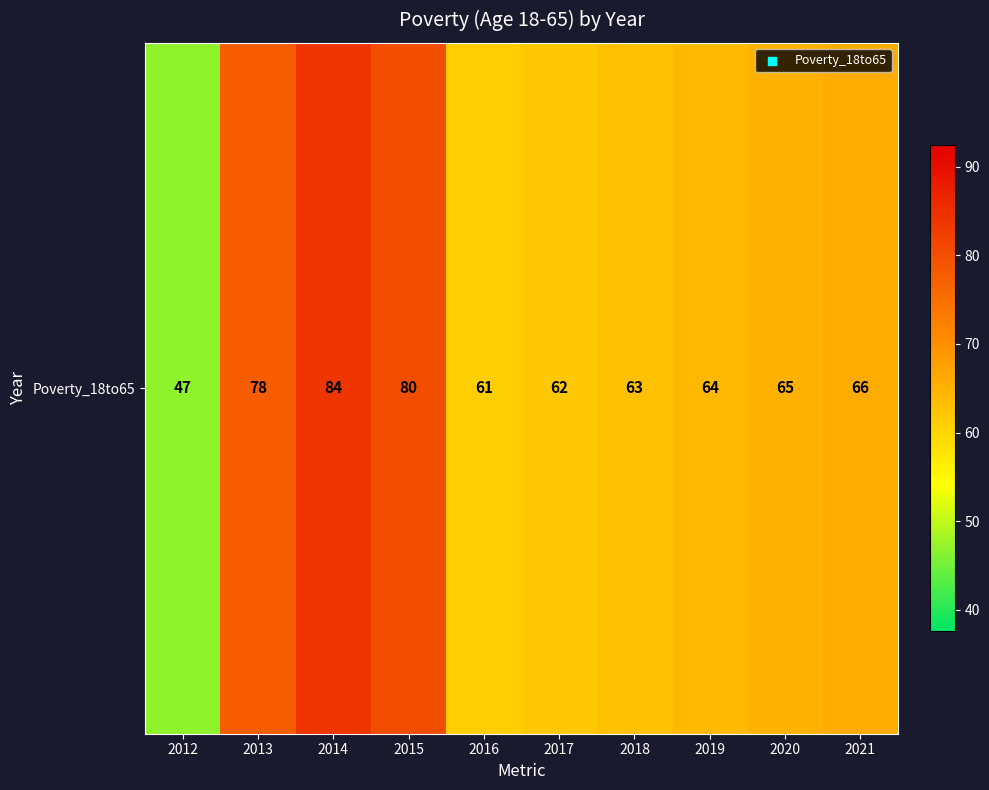

What is the sum of the values at 2020 and 2016?

126